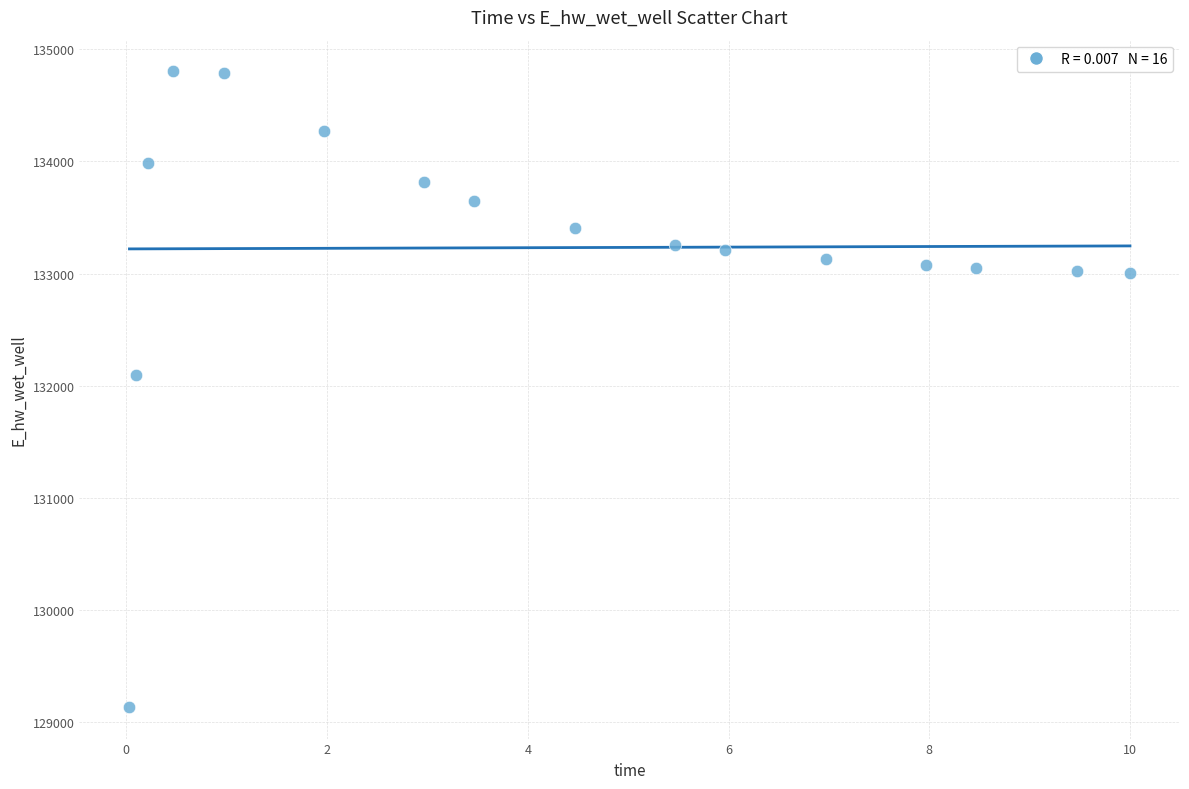

What Y value in the scatter plot is closest to 131969?

132093.1